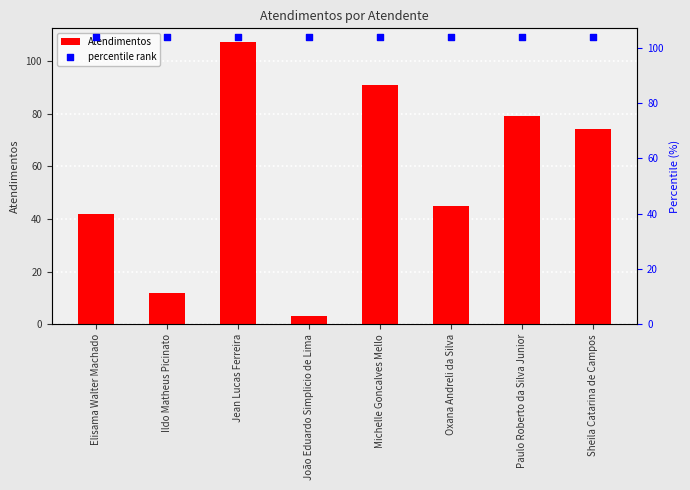

Is the value of percentile rank at Paulo Roberto da Silva Junior greater than the value of Atendimentos at Paulo Roberto da Silva Junior?

Yes